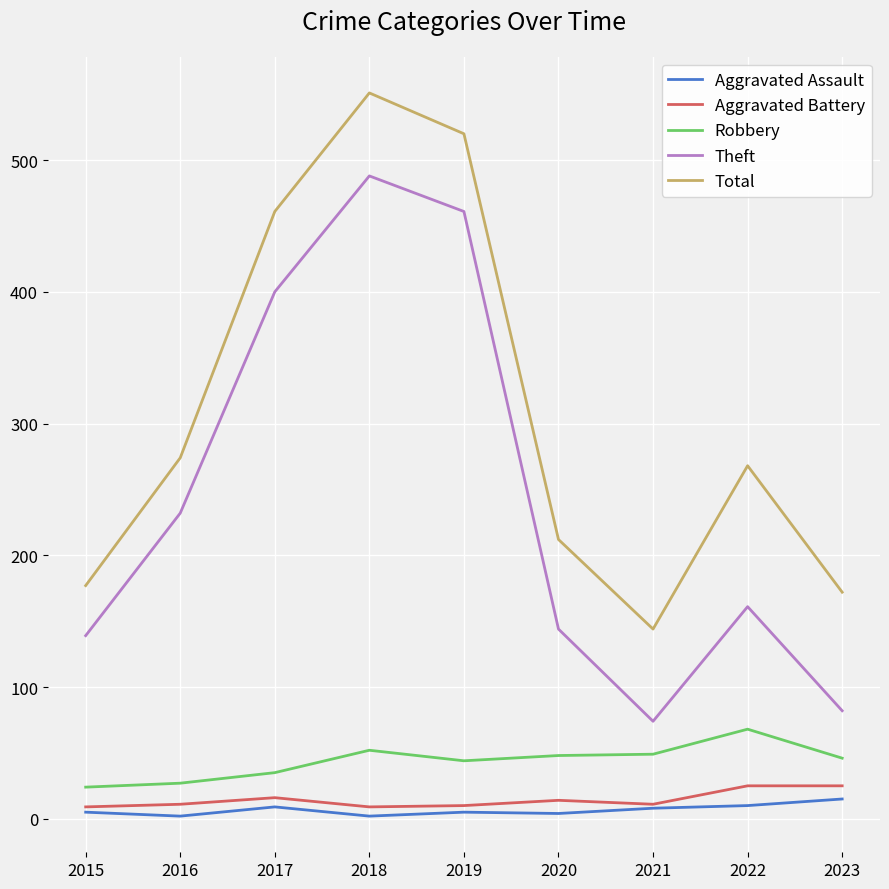

What is the sum of all Robbery values?

393